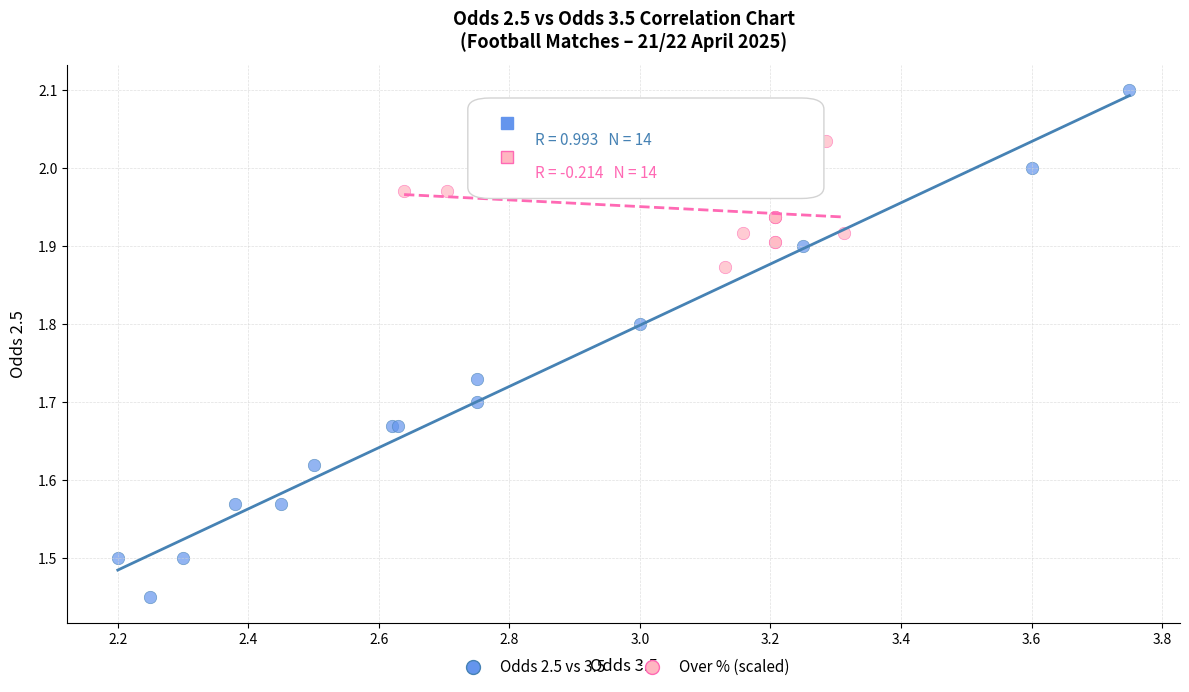

Which series has the largest Y range (max minus min)?

Odds 2.5 vs 3.5